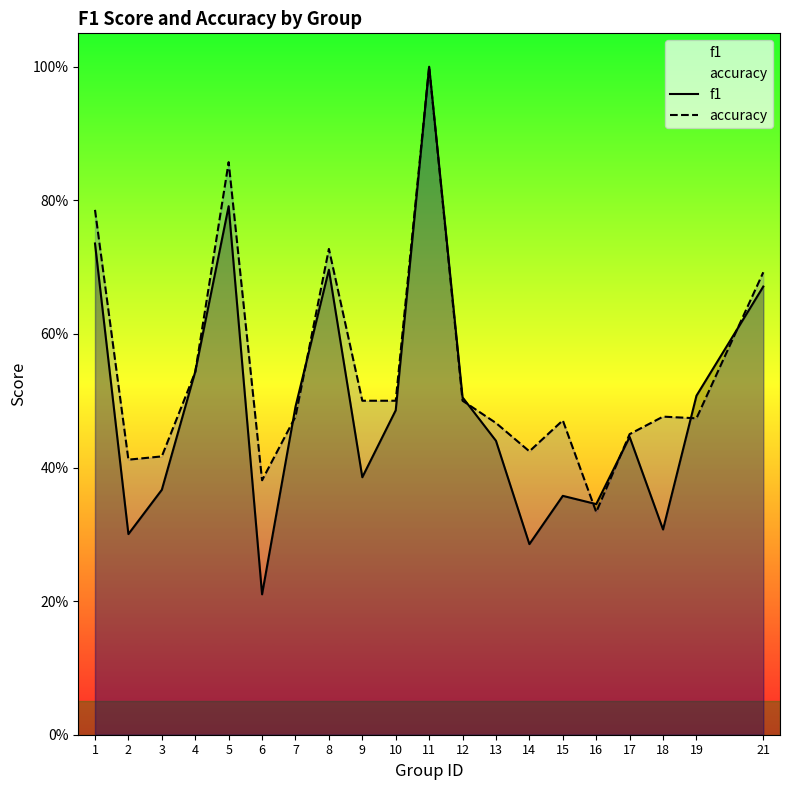

Reading left to right, what are all the values shown in this chart?

f1: 0.7	0.3	0.4	0.5	0.8	0.2	0.5	0.7	0.4	0.5	1.0	0.5	0.4	0.3	0.4	0.3	0.4	0.3	0.5	0.7
accuracy: 0.8	0.4	0.4	0.5	0.9	0.4	0.5	0.7	0.5	0.5	1.0	0.5	0.5	0.4	0.5	0.3	0.5	0.5	0.5	0.7